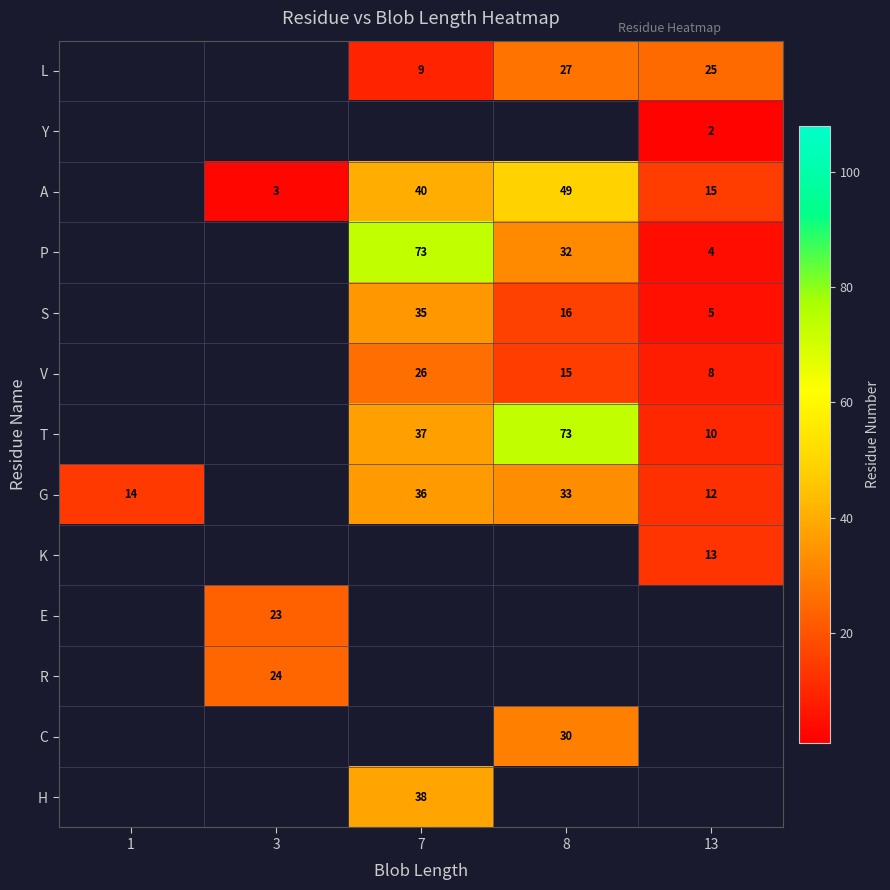

Is it true that P equals 4 at 13?

True